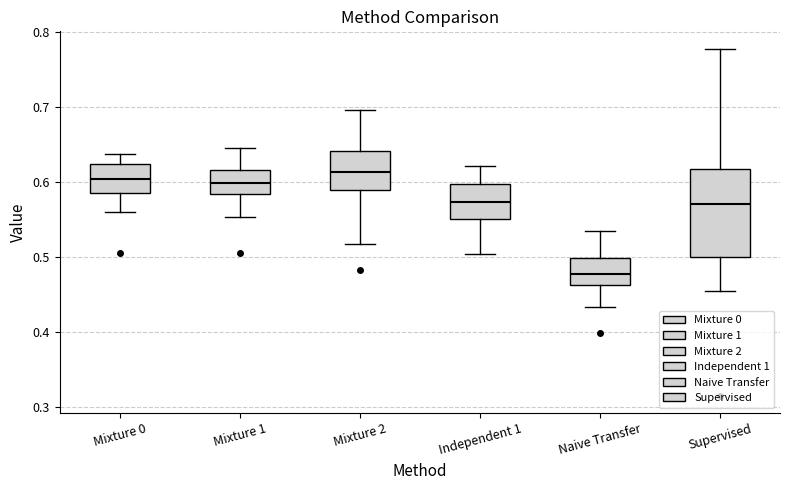

Which box has the lowest median line?

Naive Transfer